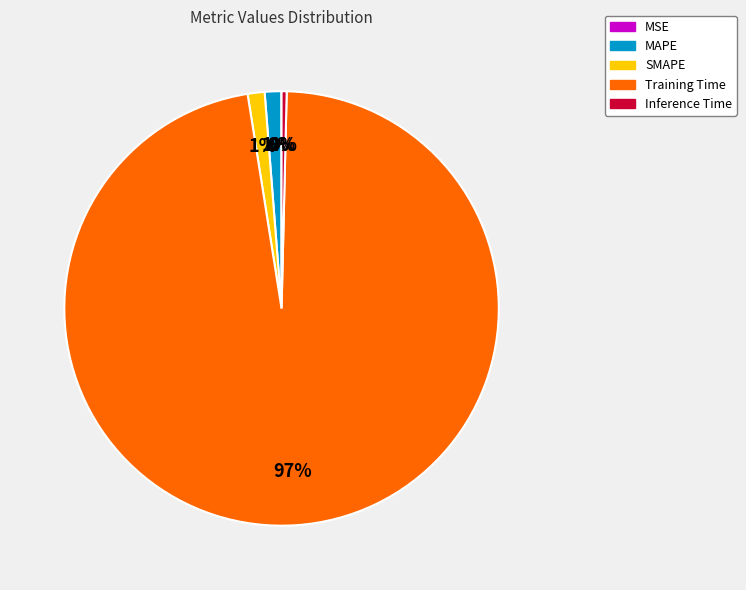

Does SMAPE account for over 50% of the chart?

No